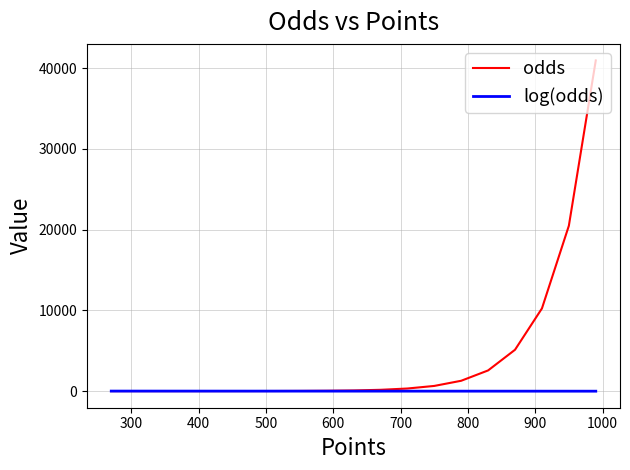

What is the difference between the maximum and minimum values in the odds series?

40959.8